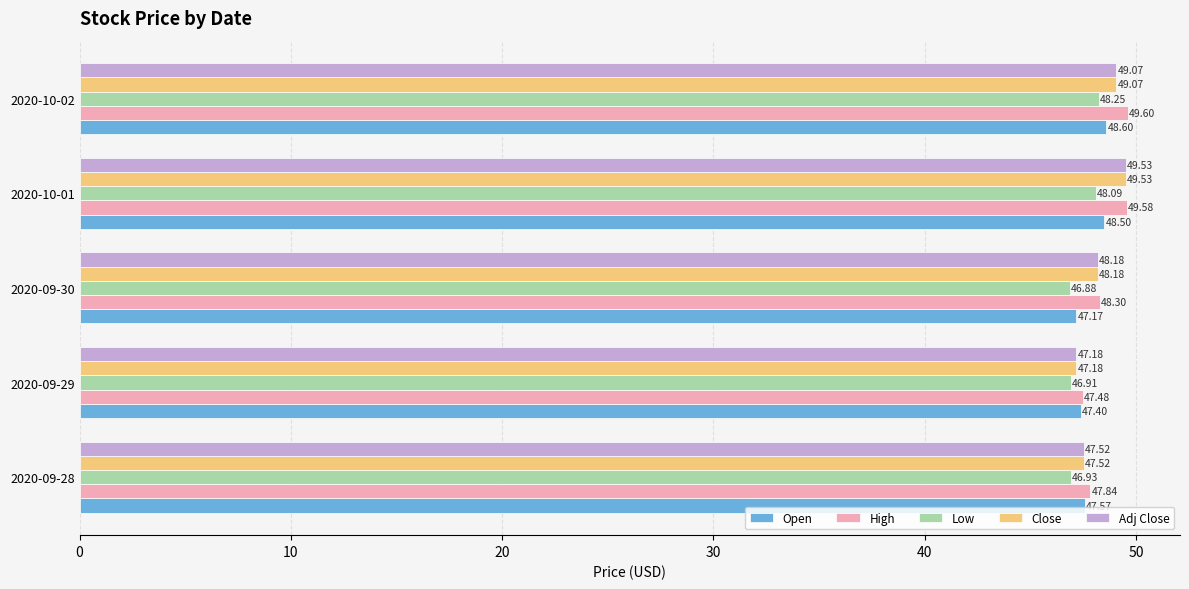

Which series changed the most between 2020-09-30 and 2020-10-02?

Open